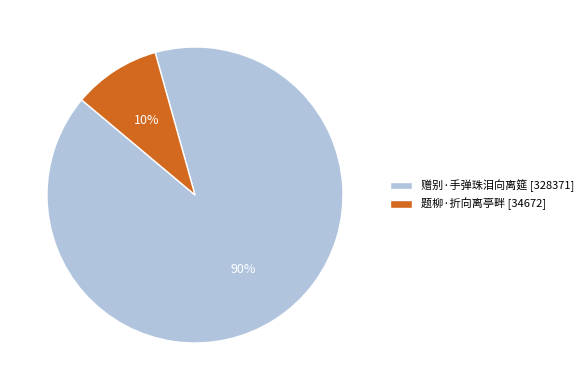

To the nearest percent, what portion does 题柳·折向离亭畔 represent?

10%